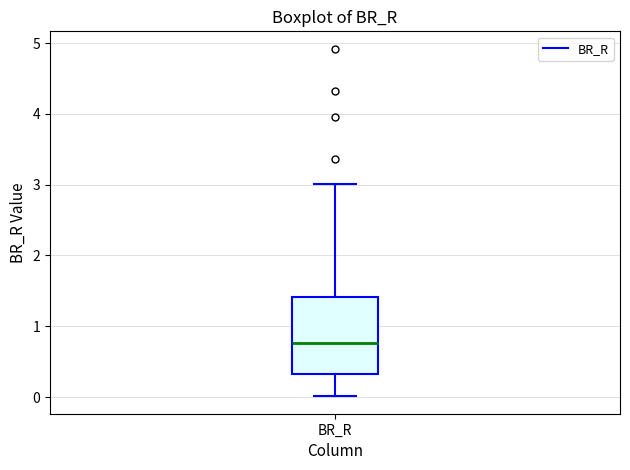

Where is the upper edge of the box for BR_R on the y-axis? The values are not printed on the chart, so give them approximately, as read against the axis.

1.4